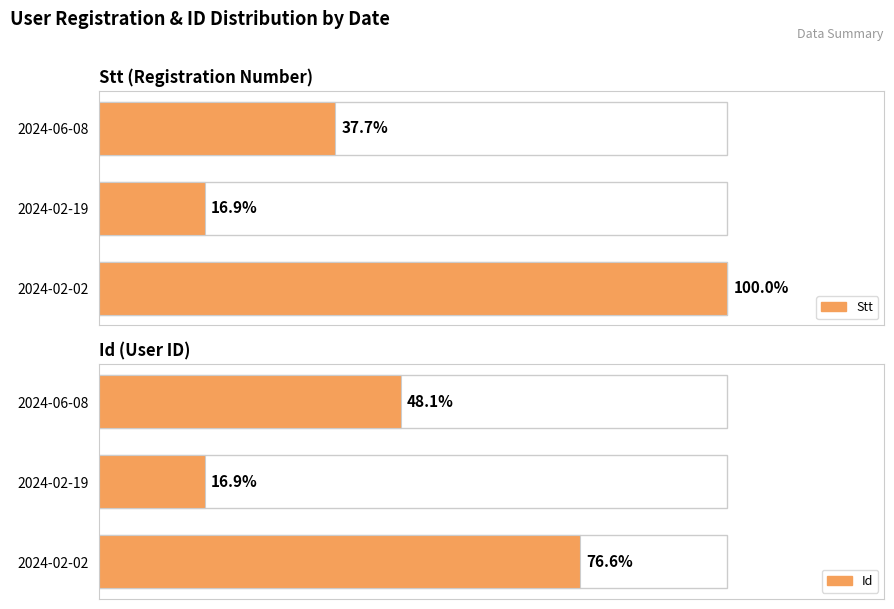

Does the chart contain any negative values?

No